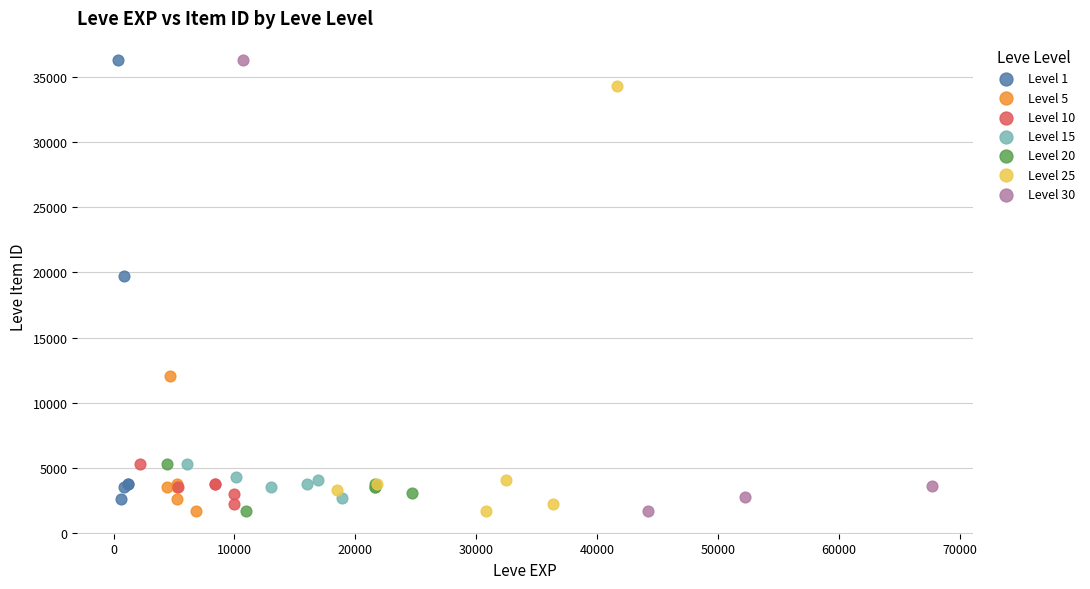

Which series has the widest spread of Y values?

Level 30